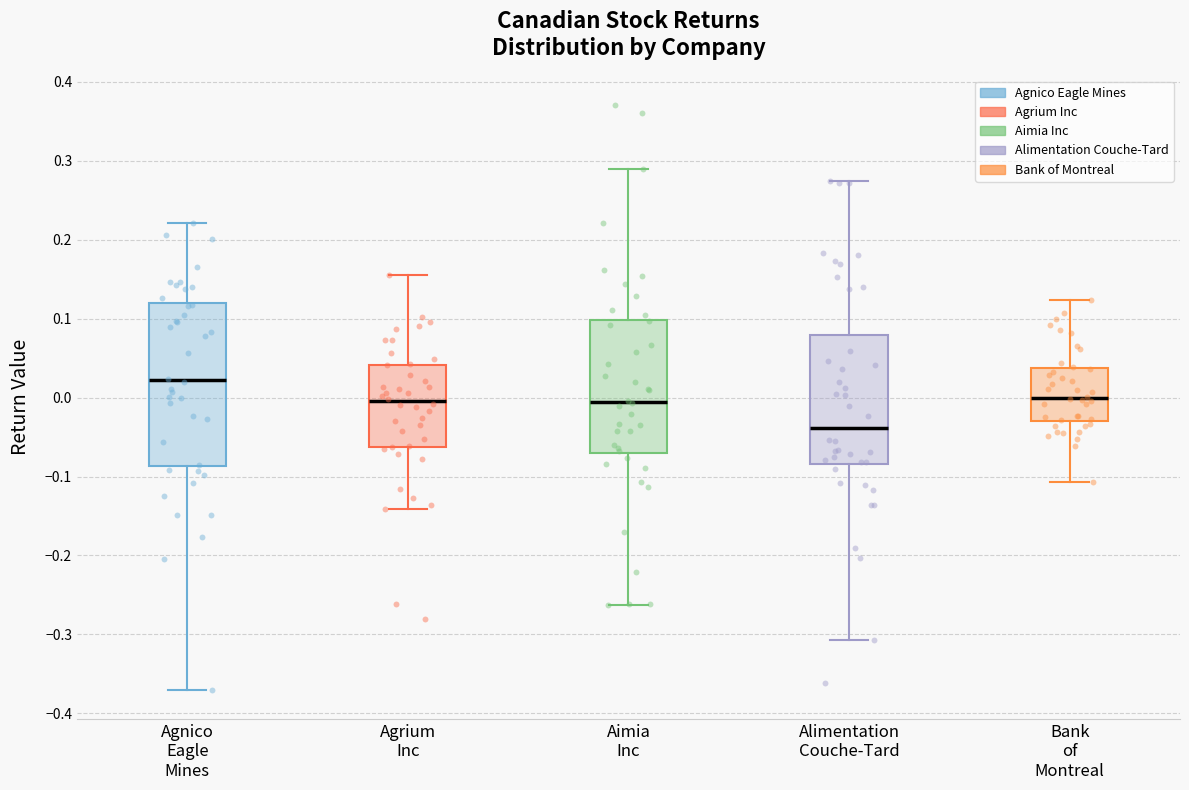

Reading left to right, read every box against the y-axis: the position of its median line, the range the box covers, and the ends of its whiskers. The values are not printed on the chart, so give them approximately, as read against the axis.

Agnico Eagle Mines: median 0.02, box -0.09 to 0.12, whiskers -0.37 to 0.22
Agrium Inc: median 0.00, box -0.06 to 0.04, whiskers -0.14 to 0.16
Aimia Inc: median -0.01, box -0.07 to 0.10, whiskers -0.26 to 0.29
Alimentation Couche-Tard: median -0.04, box -0.08 to 0.08, whiskers -0.31 to 0.27
Bank of Montreal: median 0.00, box -0.03 to 0.04, whiskers -0.11 to 0.12